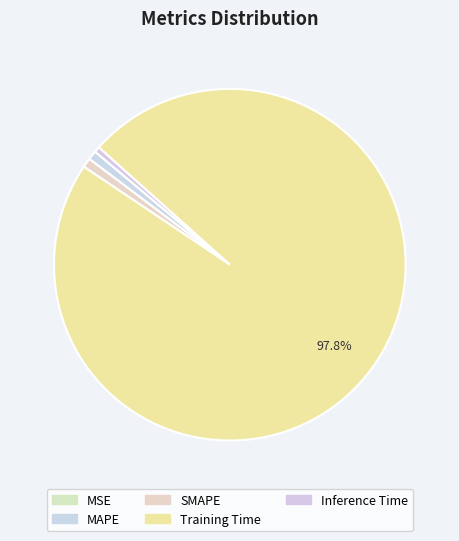

What is the largest slice in the pie chart?

Training Time